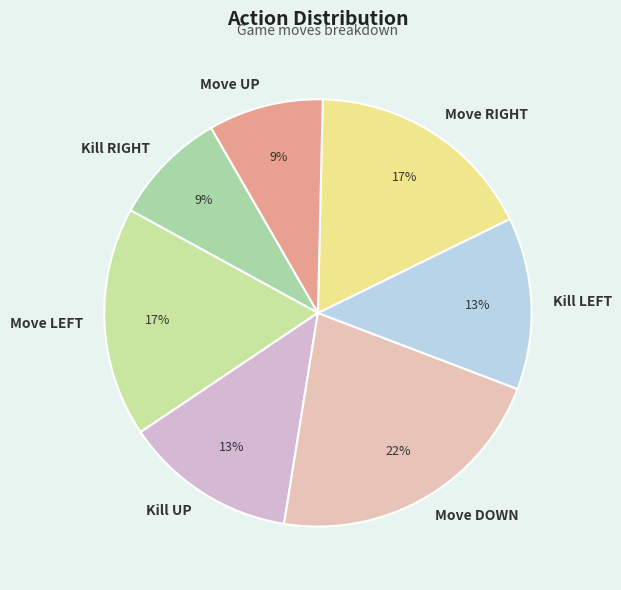

To the nearest percent, what is the difference between the largest and smallest slice percentages?

13%